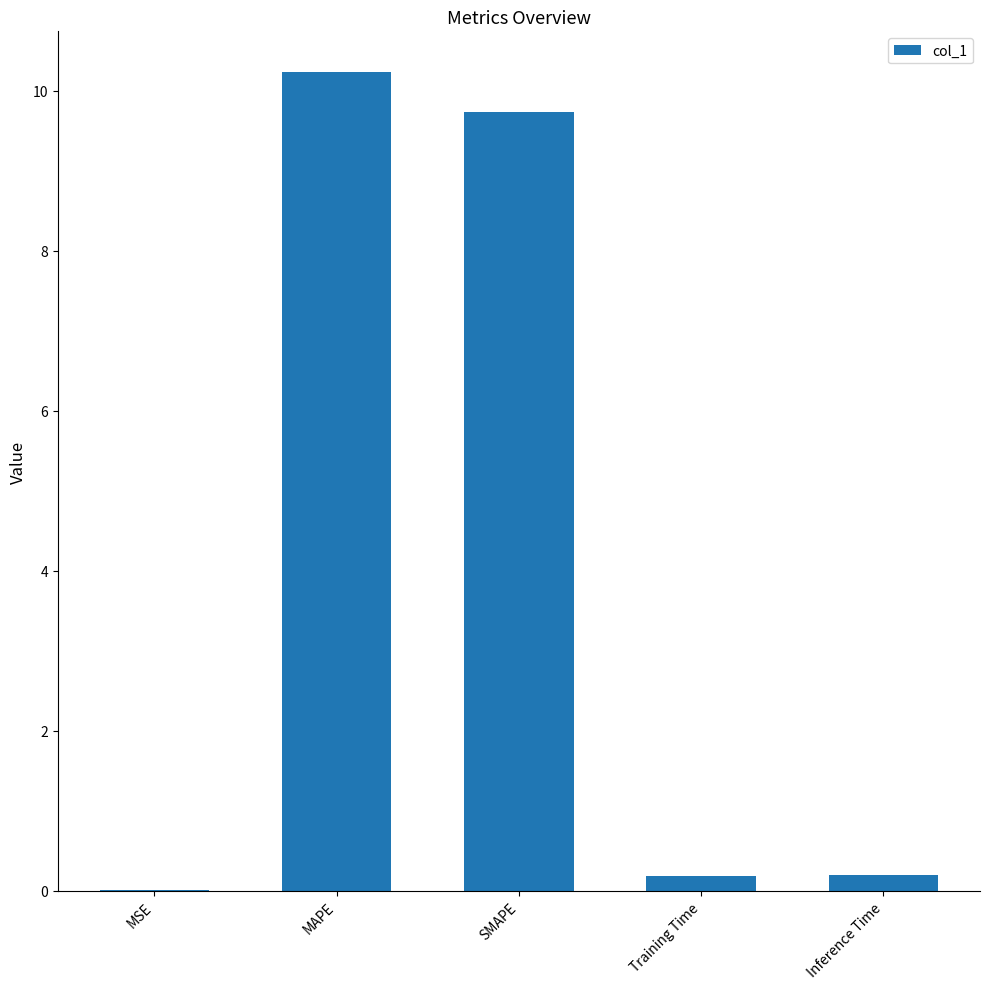

Which has a higher value, SMAPE or Inference Time?

SMAPE